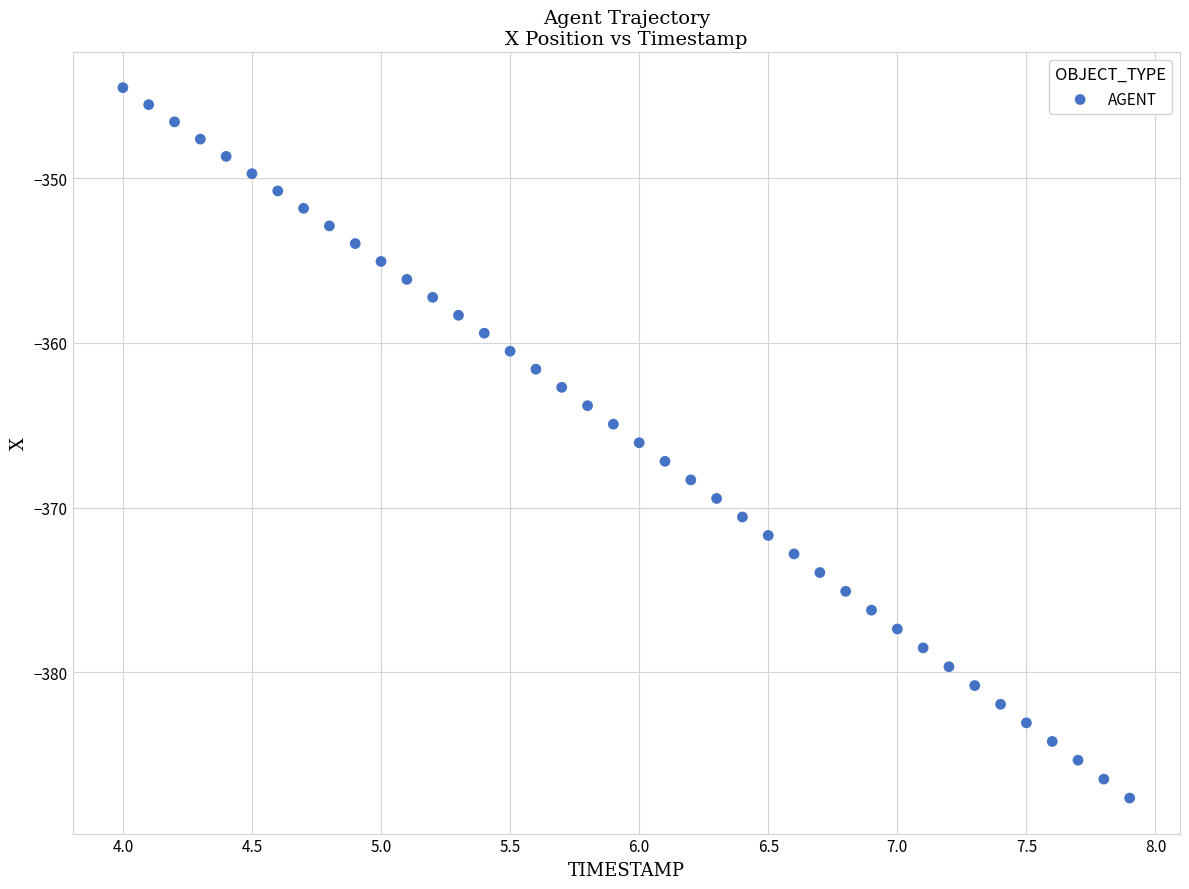

What is the range of X values (max minus min)?

3.9